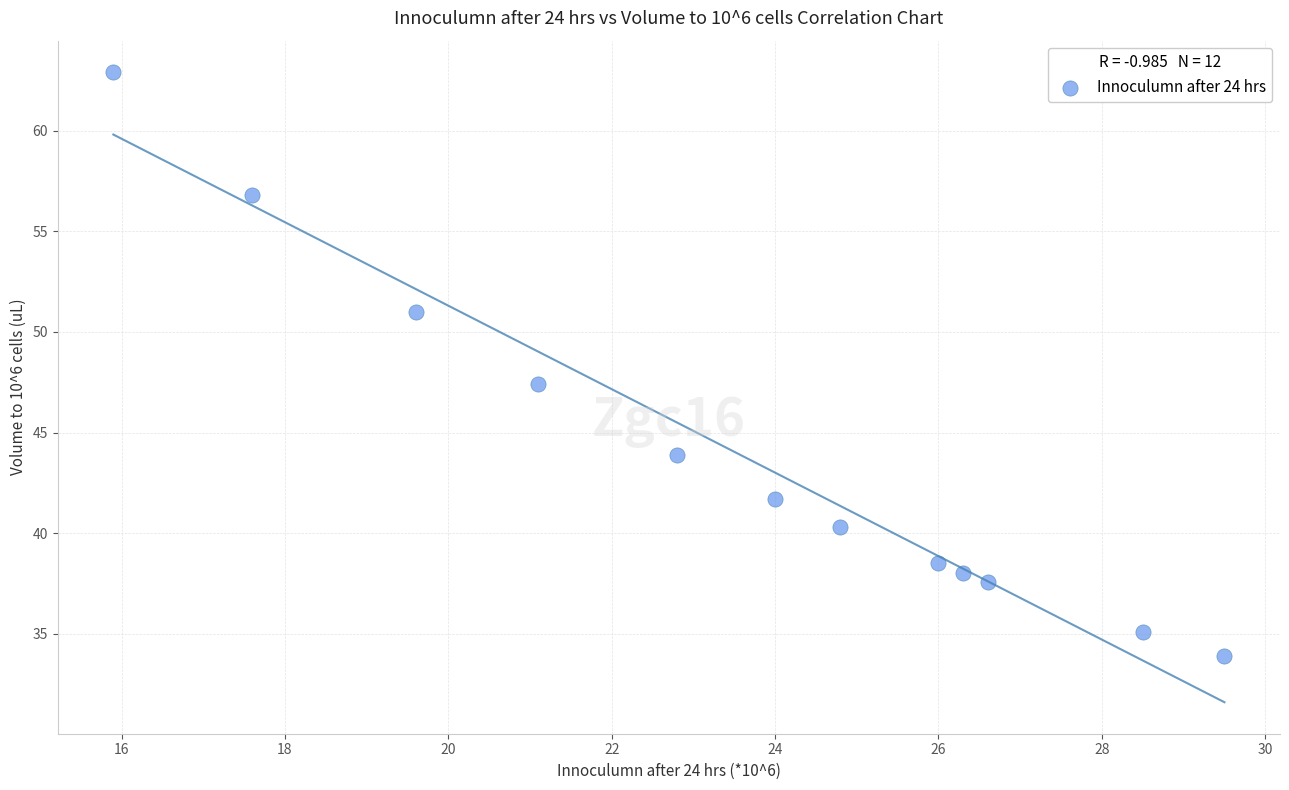

What is the range of X values (max minus min)?

13.6